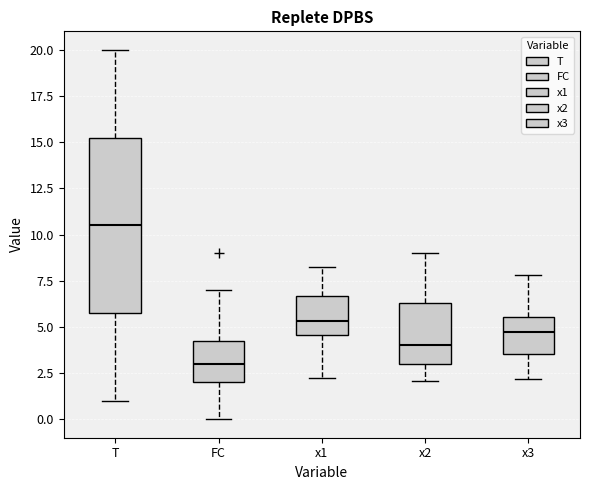

Reading left to right, read every box against the y-axis: the position of its median line, the range the box covers, and the ends of its whiskers. The values are not printed on the chart, so give them approximately, as read against the axis.

T: median 10.5, box 6.0 to 15.5, whiskers 1.0 to 20.0
FC: median 3.0, box 2.0 to 4.5, whiskers 0.0 to 7.0
x1: median 5.5, box 4.5 to 6.5, whiskers 2.0 to 8.0
x2: median 4.0, box 3.0 to 6.5, whiskers 2.0 to 9.0
x3: median 4.5, box 3.5 to 5.5, whiskers 2.0 to 8.0